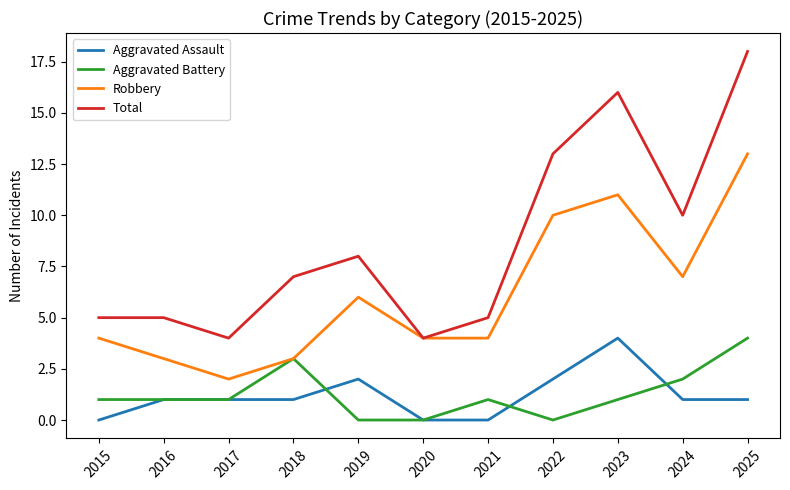

Does the chart display data point markers on the line(s)?

No